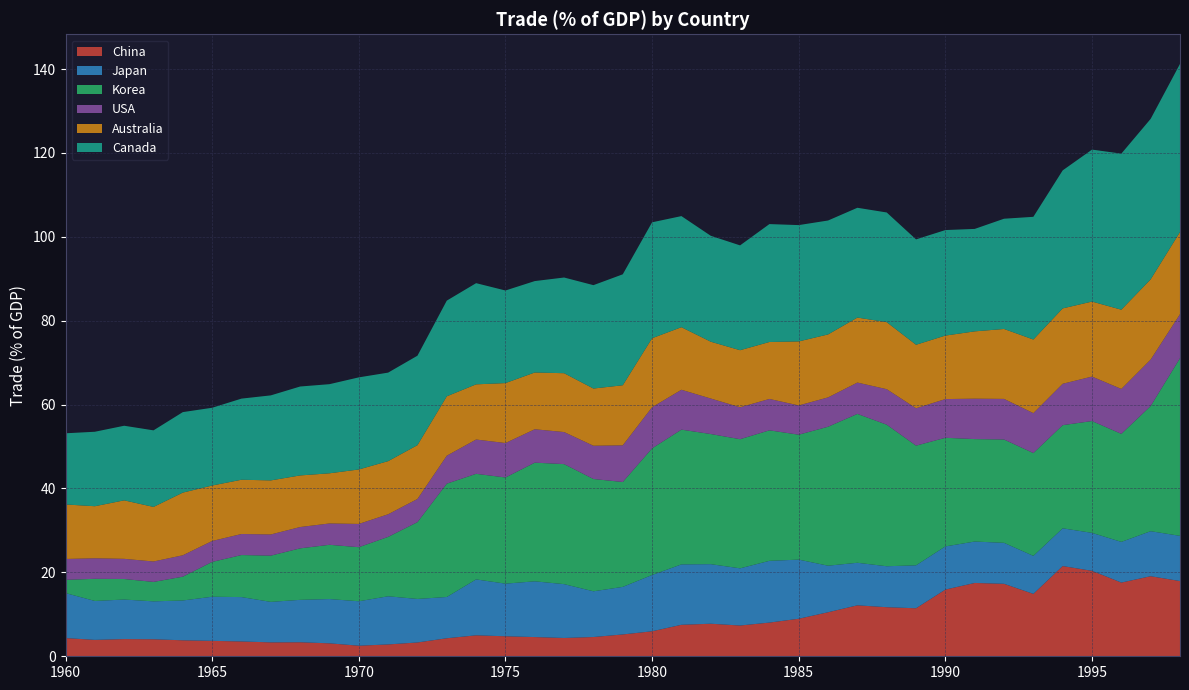

Reading right to left, extract all data points from this chart.

China: 1998=17.9	1997=19.1	1996=17.6	1995=20.4	1994=21.5	1993=14.9	1992=17.3	1991=17.5	1990=15.9	1989=11.4	1988=11.7	1987=12.1	1986=10.5	1985=8.9	1984=8.0	1983=7.3	1982=7.8	1981=7.5	1980=6.0	1979=5.2	1978=4.6	1977=4.4	1976=4.6	1975=4.8	1974=5.0	1973=4.3	1972=3.3	1971=2.8	1970=2.5	1969=3.1	1968=3.3	1967=3.3	1966=3.5	1965=3.7	1964=3.8	1963=4.1	1962=4.1	1961=3.9	1960=4.3
Japan: 1998=10.8	1997=10.7	1996=9.7	1995=9.1	1994=9.0	1993=9.1	1992=9.8	1991=9.9	1990=10.3	1989=10.2	1988=9.8	1987=10.1	1986=11.1	1985=14.1	1984=14.7	1983=13.6	1982=14.2	1981=14.4	1980=13.4	1979=11.3	1978=10.9	1977=12.8	1976=13.3	1975=12.5	1974=13.3	1973=9.8	1972=10.4	1971=11.5	1970=10.6	1969=10.6	1968=10.1	1967=9.7	1966=10.6	1965=10.5	1964=9.5	1963=9.0	1962=9.4	1961=9.3	1960=10.7
Korea: 1998=42.4	1997=29.8	1996=25.7	1995=26.7	1994=24.6	1993=24.5	1992=24.6	1991=24.4	1990=25.9	1989=28.5	1988=33.7	1987=35.5	1986=33.1	1985=29.8	1984=31.1	1983=30.8	1982=31.0	1981=32.1	1980=30.2	1979=25.0	1978=26.8	1977=28.6	1976=28.3	1975=25.3	1974=25.2	1973=27.0	1972=18.3	1971=14.2	1970=12.9	1969=12.9	1968=12.3	1967=11.0	1966=10.0	1965=8.3	1964=5.7	1963=4.6	1962=4.9	1961=5.3	1960=3.2
USA: 1998=10.5	1997=11.1	1996=10.7	1995=10.6	1994=9.9	1993=9.5	1992=9.7	1991=9.6	1990=9.2	1989=8.9	1988=8.5	1987=7.5	1986=7.0	1985=7.0	1984=7.5	1983=7.6	1982=8.5	1981=9.5	1980=9.8	1979=8.7	1978=7.9	1977=7.6	1976=8.0	1975=8.2	1974=8.2	1973=6.7	1972=5.5	1971=5.4	1970=5.5	1969=5.1	1968=5.1	1967=5.0	1966=5.0	1965=5.0	1964=5.1	1963=4.9	1962=4.8	1961=4.9	1960=5.0
Australia: 1998=19.6	1997=19.1	1996=18.9	1995=17.9	1994=18.0	1993=17.5	1992=16.7	1991=16.0	1990=15.1	1989=15.1	1988=16.0	1987=15.5	1986=15.0	1985=15.3	1984=13.6	1983=13.6	1982=13.5	1981=14.9	1980=16.4	1979=14.3	1978=13.6	1977=14.0	1976=13.5	1975=14.3	1974=13.2	1973=14.2	1972=12.8	1971=12.7	1970=13.0	1969=12.0	1968=12.3	1967=12.9	1966=12.9	1965=13.2	1964=14.9	1963=13.0	1962=13.9	1961=12.4	1960=13.0
Canada: 1998=40.1	1997=38.3	1996=37.2	1995=36.2	1994=32.9	1993=29.3	1992=26.3	1991=24.4	1990=25.2	1989=25.1	1988=26.1	1987=26.2	1986=27.2	1985=27.7	1984=28.1	1983=25.0	1982=25.2	1981=26.5	1980=27.6	1979=26.4	1978=24.6	1977=22.8	1976=21.8	1975=22.1	1974=24.1	1973=22.8	1972=21.3	1971=21.1	1970=22.0	1969=21.2	1968=21.2	1967=20.3	1966=19.3	1965=18.5	1964=19.2	1963=18.3	1962=17.8	1961=17.8	1960=17.0